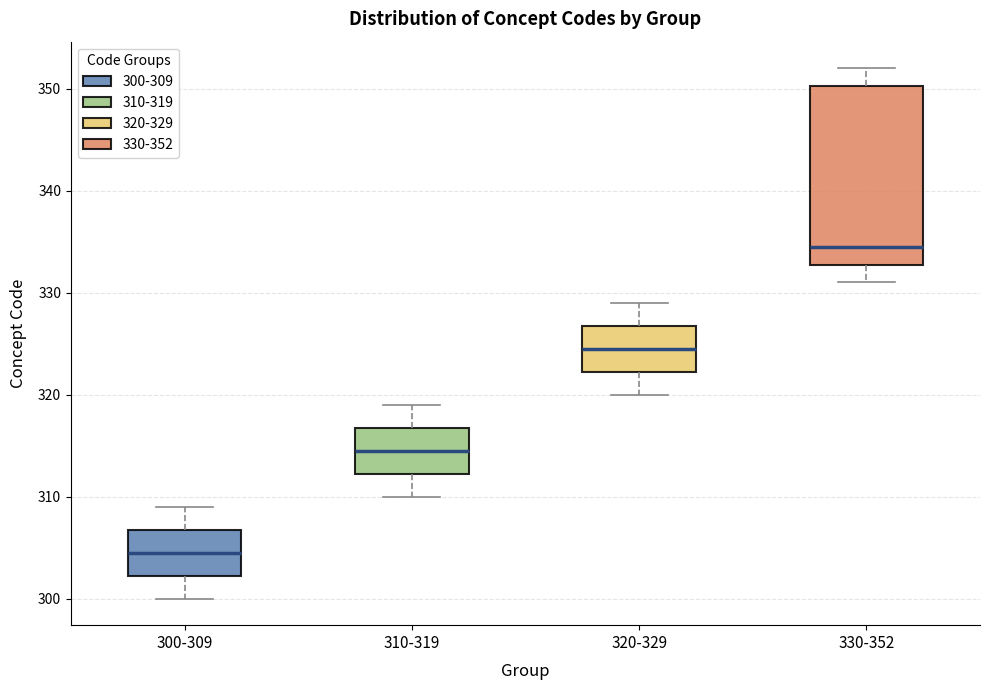

Which box's median line is the lowest?

300-309